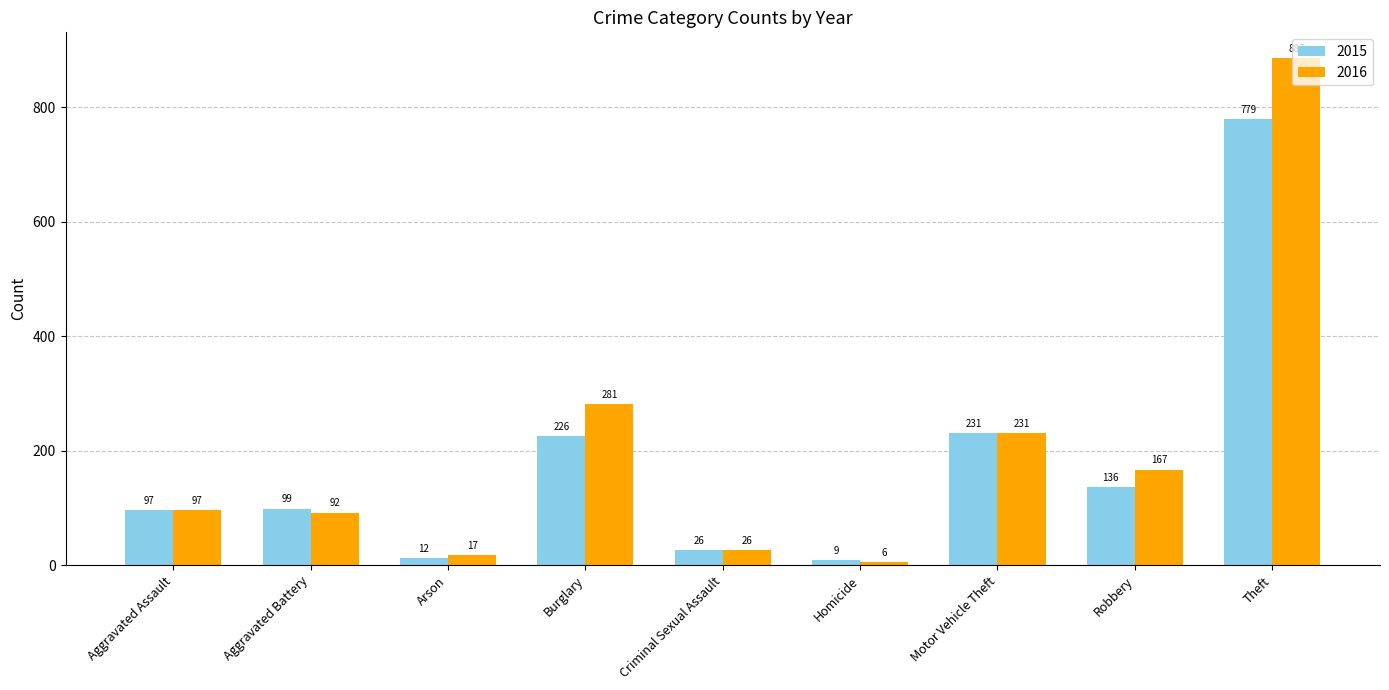

How many bars are there in total?

18